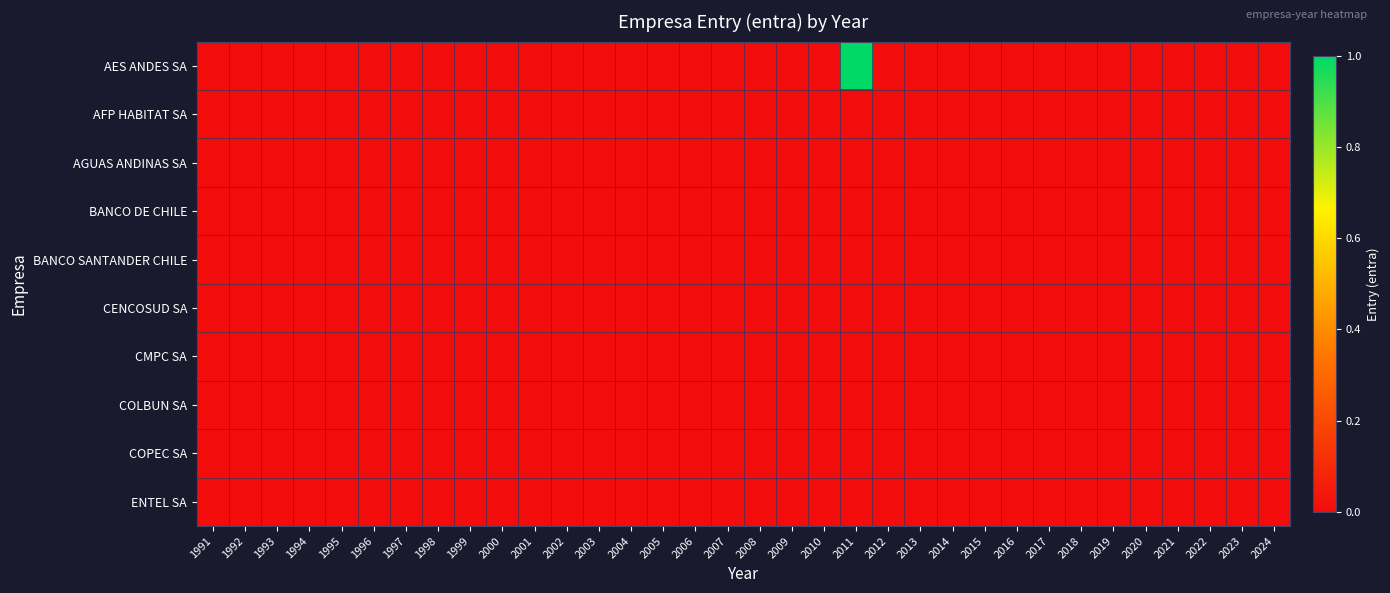

Reading left to right, what are all the values shown in this chart?

AES ANDES SA: 1991=0	1992=0	1993=0	1994=0	1995=0	1996=0	1997=0	1998=0	1999=0	2000=0	2001=0	2002=0	2003=0	2004=0	2005=0	2006=0	2007=0	2008=0	2009=0	2010=0	2011=1	2012=0	2013=0	2014=0	2015=0	2016=0	2017=0	2018=0	2019=0	2020=0	2021=0	2022=0	2023=0	2024=0
AFP HABITAT SA: 1991=0	1992=0	1993=0	1994=0	1995=0	1996=0	1997=0	1998=0	1999=0	2000=0	2001=0	2002=0	2003=0	2004=0	2005=0	2006=0	2007=0	2008=0	2009=0	2010=0	2011=0	2012=0	2013=0	2014=0	2015=0	2016=0	2017=0	2018=0	2019=0	2020=0	2021=0	2022=0	2023=0	2024=0
AGUAS ANDINAS SA: 1991=0	1992=0	1993=0	1994=0	1995=0	1996=0	1997=0	1998=0	1999=0	2000=0	2001=0	2002=0	2003=0	2004=0	2005=0	2006=0	2007=0	2008=0	2009=0	2010=0	2011=0	2012=0	2013=0	2014=0	2015=0	2016=0	2017=0	2018=0	2019=0	2020=0	2021=0	2022=0	2023=0	2024=0
BANCO DE CHILE: 1991=0	1992=0	1993=0	1994=0	1995=0	1996=0	1997=0	1998=0	1999=0	2000=0	2001=0	2002=0	2003=0	2004=0	2005=0	2006=0	2007=0	2008=0	2009=0	2010=0	2011=0	2012=0	2013=0	2014=0	2015=0	2016=0	2017=0	2018=0	2019=0	2020=0	2021=0	2022=0	2023=0	2024=0
BANCO SANTANDER CHILE: 1991=0	1992=0	1993=0	1994=0	1995=0	1996=0	1997=0	1998=0	1999=0	2000=0	2001=0	2002=0	2003=0	2004=0	2005=0	2006=0	2007=0	2008=0	2009=0	2010=0	2011=0	2012=0	2013=0	2014=0	2015=0	2016=0	2017=0	2018=0	2019=0	2020=0	2021=0	2022=0	2023=0	2024=0
CENCOSUD SA: 1991=0	1992=0	1993=0	1994=0	1995=0	1996=0	1997=0	1998=0	1999=0	2000=0	2001=0	2002=0	2003=0	2004=0	2005=0	2006=0	2007=0	2008=0	2009=0	2010=0	2011=0	2012=0	2013=0	2014=0	2015=0	2016=0	2017=0	2018=0	2019=0	2020=0	2021=0	2022=0	2023=0	2024=0
CMPC SA: 1991=0	1992=0	1993=0	1994=0	1995=0	1996=0	1997=0	1998=0	1999=0	2000=0	2001=0	2002=0	2003=0	2004=0	2005=0	2006=0	2007=0	2008=0	2009=0	2010=0	2011=0	2012=0	2013=0	2014=0	2015=0	2016=0	2017=0	2018=0	2019=0	2020=0	2021=0	2022=0	2023=0	2024=0
COLBUN SA: 1991=0	1992=0	1993=0	1994=0	1995=0	1996=0	1997=0	1998=0	1999=0	2000=0	2001=0	2002=0	2003=0	2004=0	2005=0	2006=0	2007=0	2008=0	2009=0	2010=0	2011=0	2012=0	2013=0	2014=0	2015=0	2016=0	2017=0	2018=0	2019=0	2020=0	2021=0	2022=0	2023=0	2024=0
COPEC SA: 1991=0	1992=0	1993=0	1994=0	1995=0	1996=0	1997=0	1998=0	1999=0	2000=0	2001=0	2002=0	2003=0	2004=0	2005=0	2006=0	2007=0	2008=0	2009=0	2010=0	2011=0	2012=0	2013=0	2014=0	2015=0	2016=0	2017=0	2018=0	2019=0	2020=0	2021=0	2022=0	2023=0	2024=0
ENTEL SA: 1991=0	1992=0	1993=0	1994=0	1995=0	1996=0	1997=0	1998=0	1999=0	2000=0	2001=0	2002=0	2003=0	2004=0	2005=0	2006=0	2007=0	2008=0	2009=0	2010=0	2011=0	2012=0	2013=0	2014=0	2015=0	2016=0	2017=0	2018=0	2019=0	2020=0	2021=0	2022=0	2023=0	2024=0